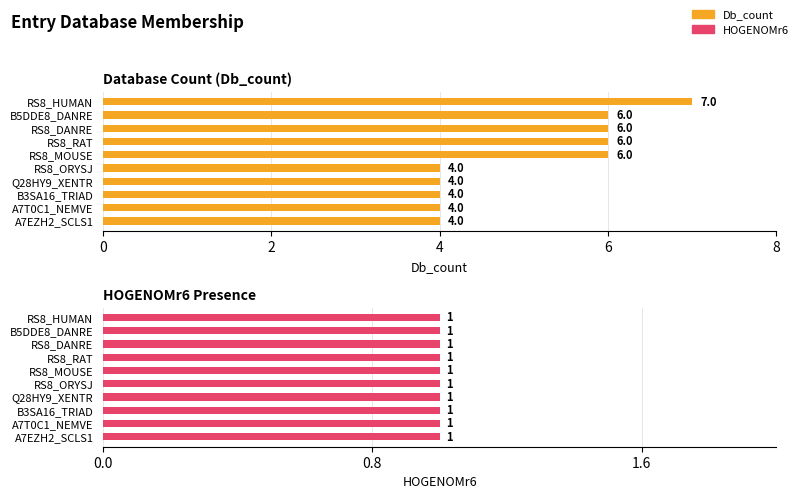

True or false: Db_count has a value of 5.9 at RS8_ORYSJ.

False